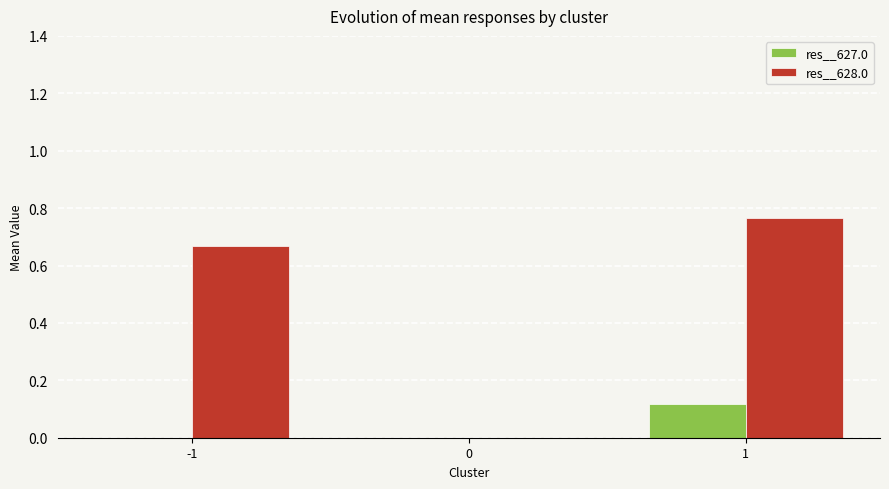

Which series has the largest total across all categories?

res__628.0